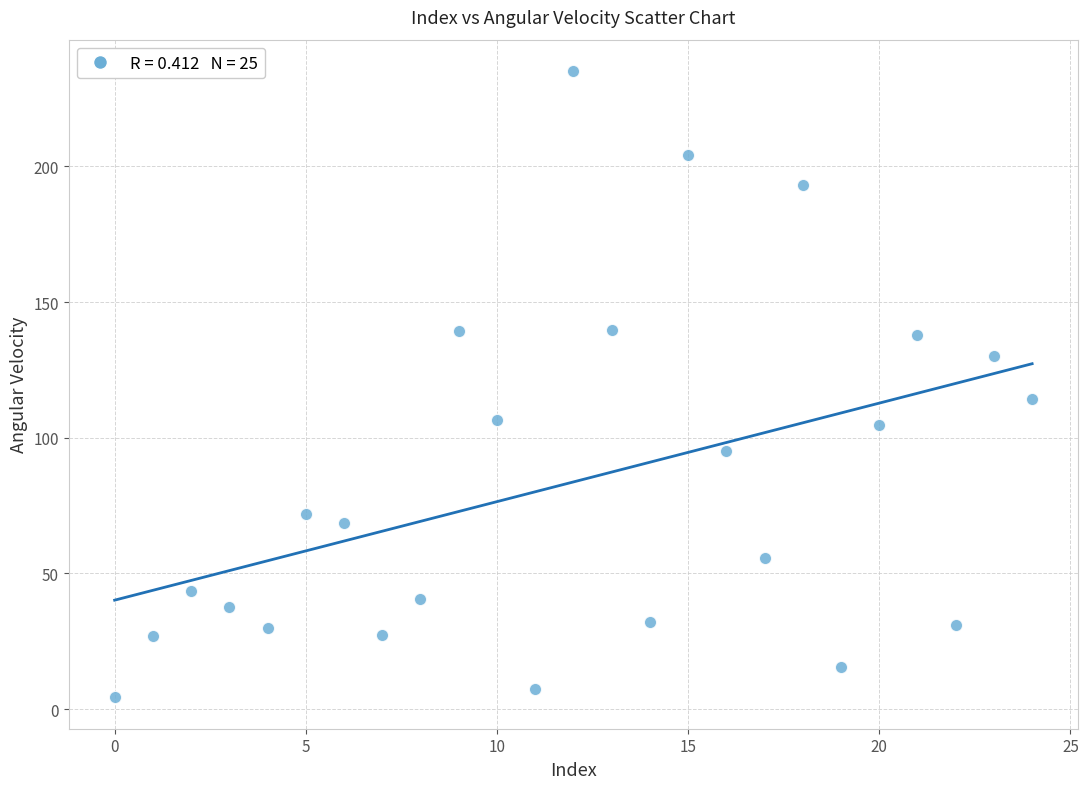

What Y value in the scatter plot is closest to 119?

114.1